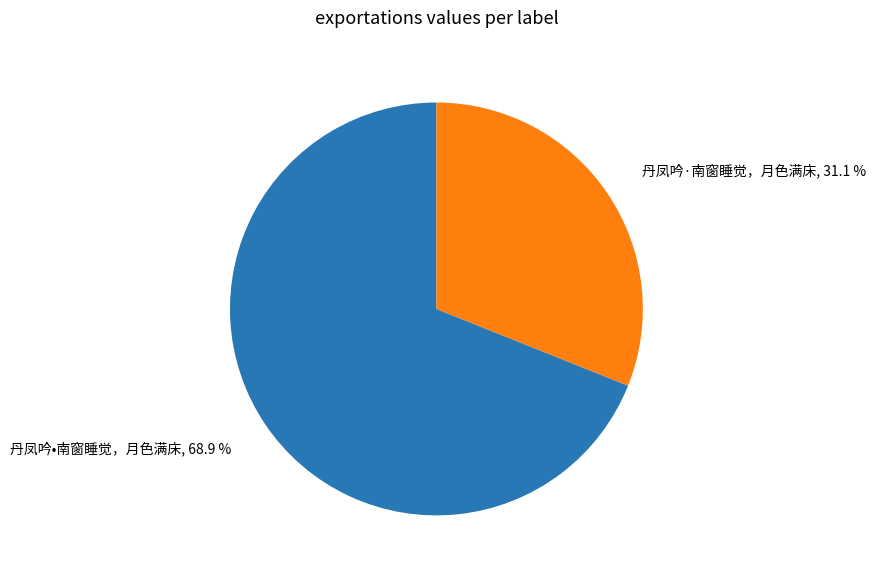

To the nearest percent, what portion does 丹凤吟•南窗睡觉，月色满床 represent?

69%